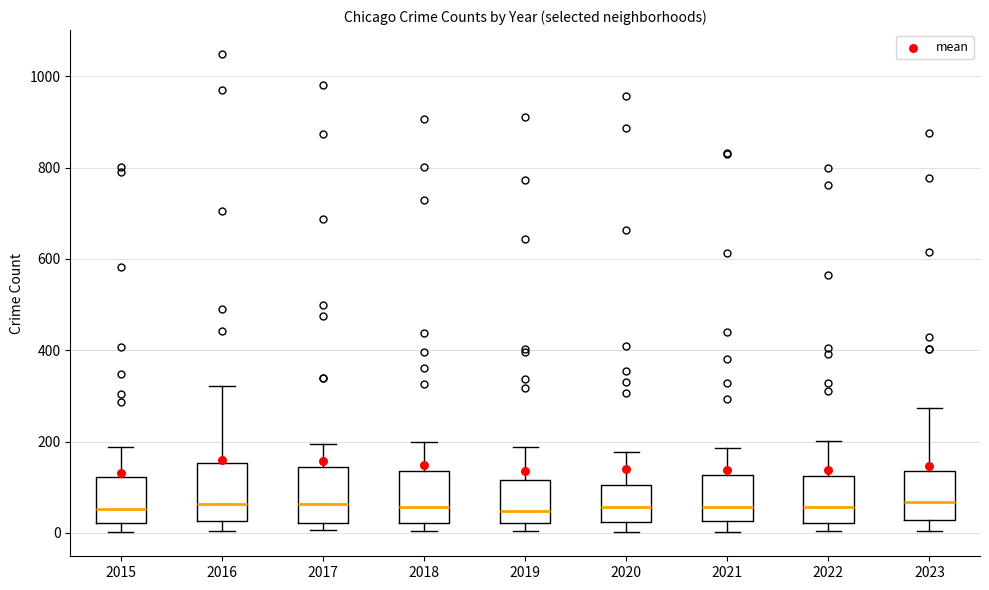

Where is the upper edge of the box at x = 2019 on the y-axis? The values are not printed on the chart, so give them approximately, as read against the axis.

120